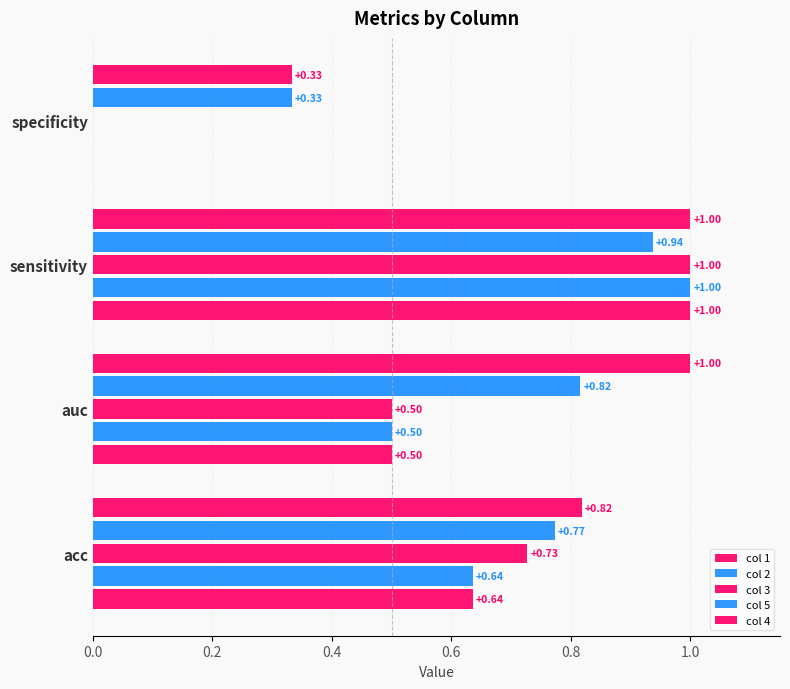

Count the number of categories in the chart.

4